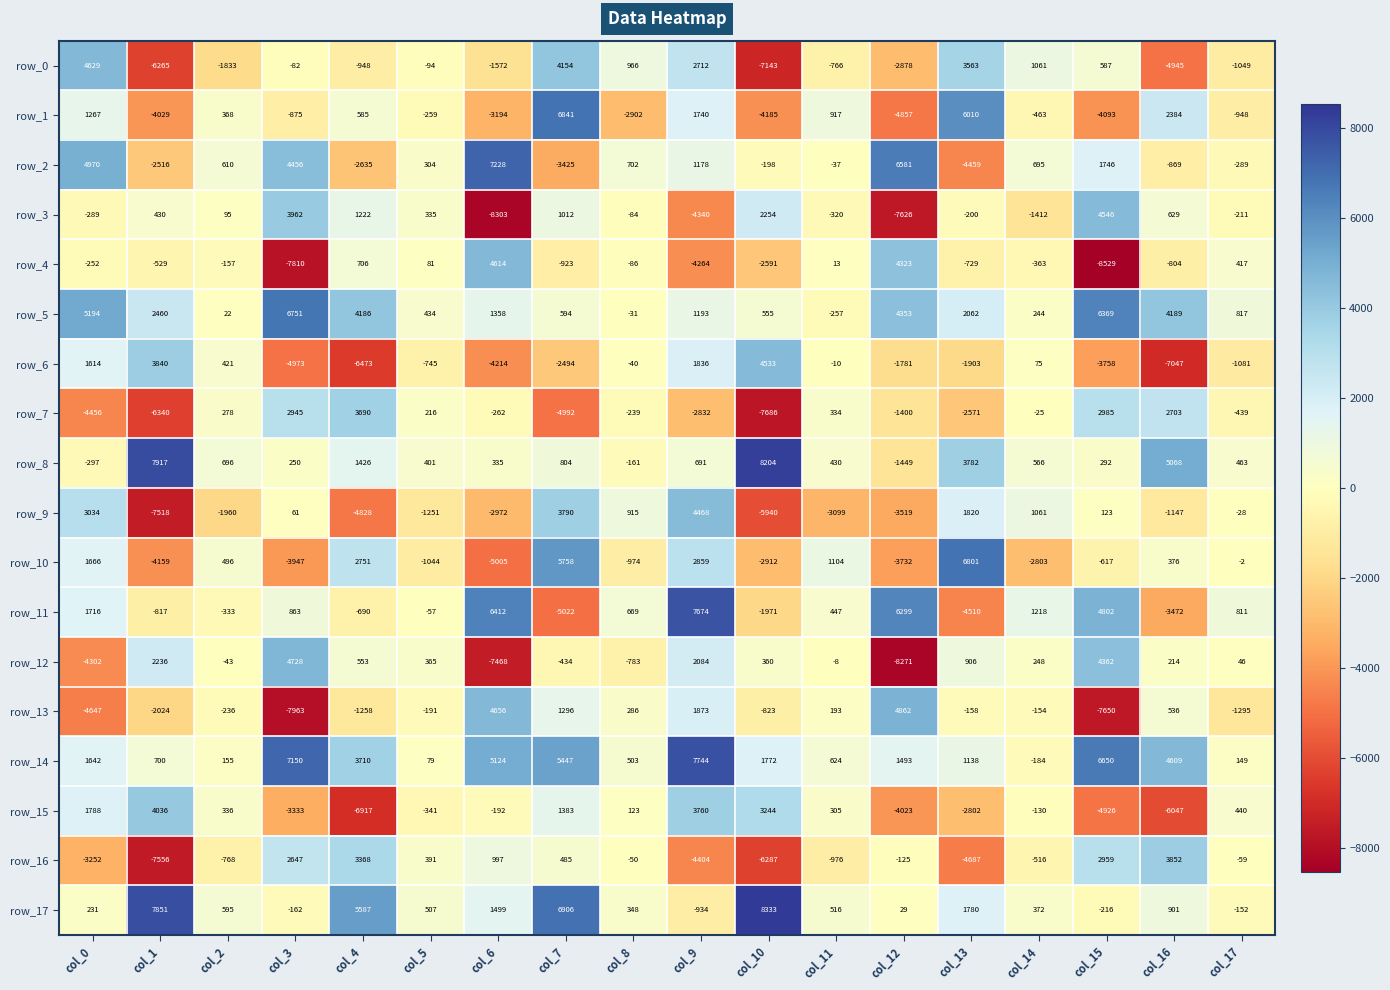

What is the spread (max minus min) of values at col_7?

11928